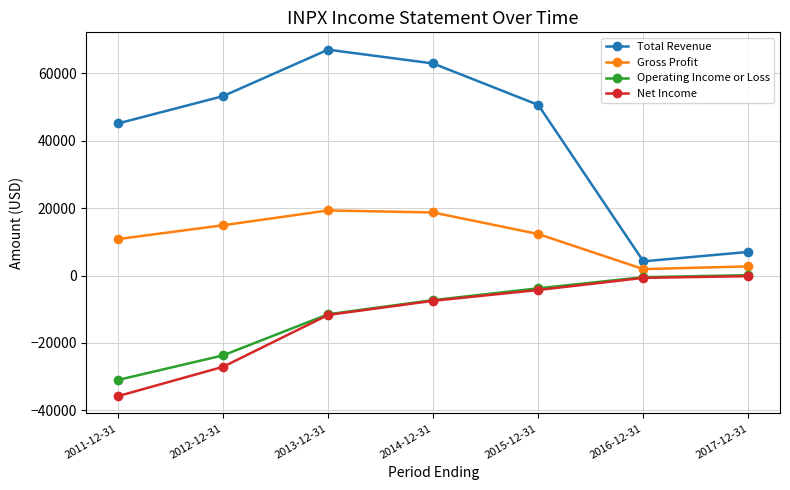

Which series has the largest total across all categories?

Total Revenue